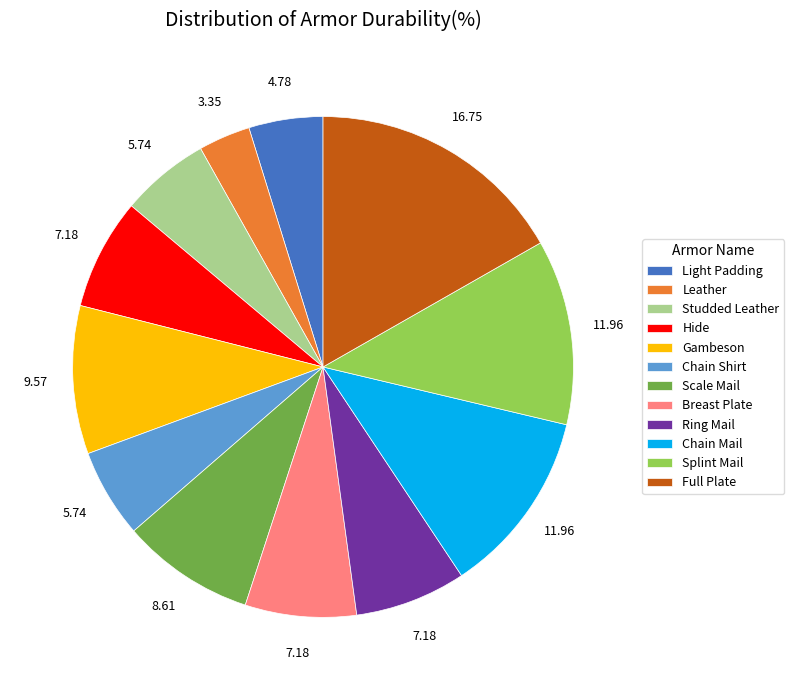

The Ring Mail slice represents 7% of the pie. True or false?

True